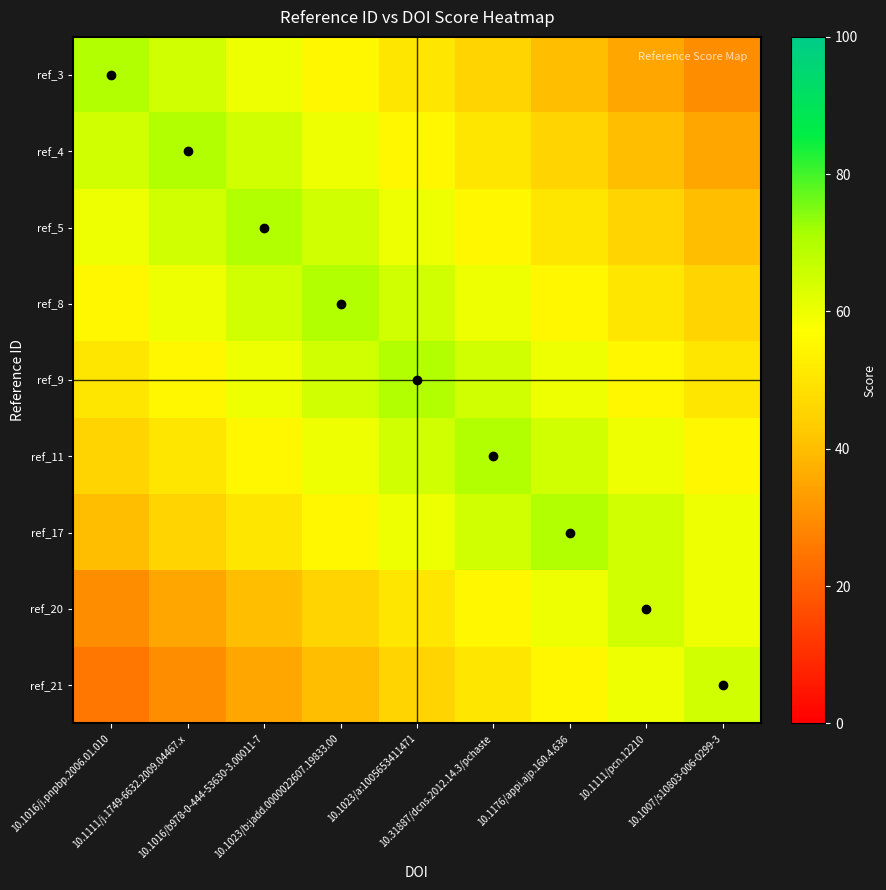

Reading left to right, transcribe all the data shown in this chart.

ref_3: 10.1016/j.pnpbp.2006.01.010=70	10.1111/j.1749-6632.2009.04467.x=65	10.1016/b978-0-444-53630-3.00011-7=60	10.1023/b:jadd.0000022607.19833.00=55	10.1023/a:1005653411471=50	10.31887/dcns.2012.14.3/pchaste=45	10.1176/appi.ajp.160.4.636=40	10.1111/pcn.12210=35	10.1007/s10803-006-0299-3=30
ref_4: 10.1016/j.pnpbp.2006.01.010=65	10.1111/j.1749-6632.2009.04467.x=70	10.1016/b978-0-444-53630-3.00011-7=65	10.1023/b:jadd.0000022607.19833.00=60	10.1023/a:1005653411471=55	10.31887/dcns.2012.14.3/pchaste=50	10.1176/appi.ajp.160.4.636=45	10.1111/pcn.12210=40	10.1007/s10803-006-0299-3=35
ref_5: 10.1016/j.pnpbp.2006.01.010=60	10.1111/j.1749-6632.2009.04467.x=65	10.1016/b978-0-444-53630-3.00011-7=70	10.1023/b:jadd.0000022607.19833.00=65	10.1023/a:1005653411471=60	10.31887/dcns.2012.14.3/pchaste=55	10.1176/appi.ajp.160.4.636=50	10.1111/pcn.12210=45	10.1007/s10803-006-0299-3=40
ref_8: 10.1016/j.pnpbp.2006.01.010=55	10.1111/j.1749-6632.2009.04467.x=60	10.1016/b978-0-444-53630-3.00011-7=65	10.1023/b:jadd.0000022607.19833.00=70	10.1023/a:1005653411471=65	10.31887/dcns.2012.14.3/pchaste=60	10.1176/appi.ajp.160.4.636=55	10.1111/pcn.12210=50	10.1007/s10803-006-0299-3=45
ref_9: 10.1016/j.pnpbp.2006.01.010=50	10.1111/j.1749-6632.2009.04467.x=55	10.1016/b978-0-444-53630-3.00011-7=60	10.1023/b:jadd.0000022607.19833.00=65	10.1023/a:1005653411471=70	10.31887/dcns.2012.14.3/pchaste=65	10.1176/appi.ajp.160.4.636=60	10.1111/pcn.12210=55	10.1007/s10803-006-0299-3=50
ref_11: 10.1016/j.pnpbp.2006.01.010=45	10.1111/j.1749-6632.2009.04467.x=50	10.1016/b978-0-444-53630-3.00011-7=55	10.1023/b:jadd.0000022607.19833.00=60	10.1023/a:1005653411471=65	10.31887/dcns.2012.14.3/pchaste=70	10.1176/appi.ajp.160.4.636=65	10.1111/pcn.12210=60	10.1007/s10803-006-0299-3=55
ref_17: 10.1016/j.pnpbp.2006.01.010=40	10.1111/j.1749-6632.2009.04467.x=45	10.1016/b978-0-444-53630-3.00011-7=50	10.1023/b:jadd.0000022607.19833.00=55	10.1023/a:1005653411471=60	10.31887/dcns.2012.14.3/pchaste=65	10.1176/appi.ajp.160.4.636=70	10.1111/pcn.12210=65	10.1007/s10803-006-0299-3=60
ref_20: 10.1016/j.pnpbp.2006.01.010=30	10.1111/j.1749-6632.2009.04467.x=35	10.1016/b978-0-444-53630-3.00011-7=40	10.1023/b:jadd.0000022607.19833.00=45	10.1023/a:1005653411471=50	10.31887/dcns.2012.14.3/pchaste=55	10.1176/appi.ajp.160.4.636=60	10.1111/pcn.12210=65	10.1007/s10803-006-0299-3=60
ref_21: 10.1016/j.pnpbp.2006.01.010=25	10.1111/j.1749-6632.2009.04467.x=30	10.1016/b978-0-444-53630-3.00011-7=35	10.1023/b:jadd.0000022607.19833.00=40	10.1023/a:1005653411471=45	10.31887/dcns.2012.14.3/pchaste=50	10.1176/appi.ajp.160.4.636=55	10.1111/pcn.12210=60	10.1007/s10803-006-0299-3=65